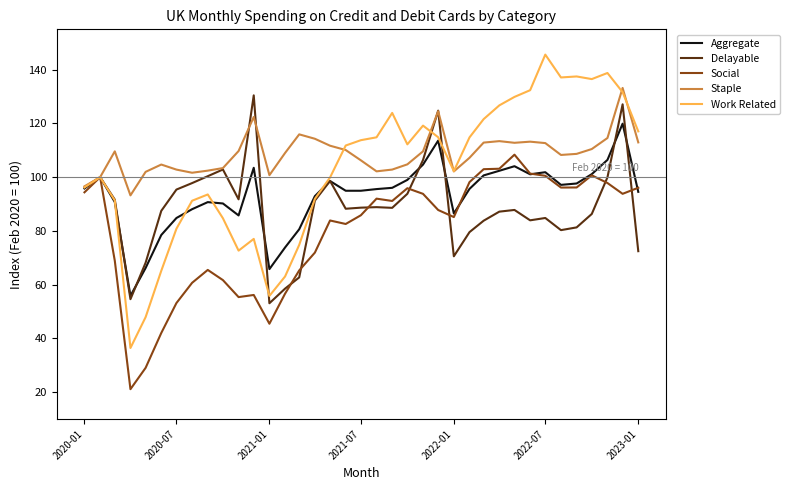

Rank the series by their average value, from highest to lowest.

Staple, Work Related, Aggregate, Delayable, Social